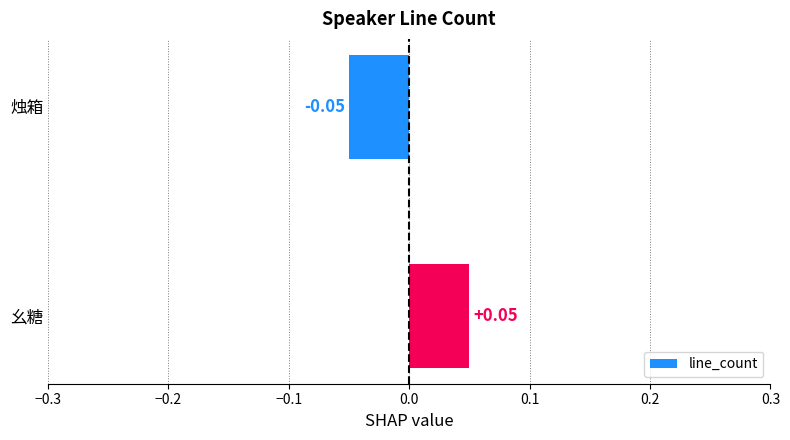

Where is the data nearest to the value 0?

烛箱